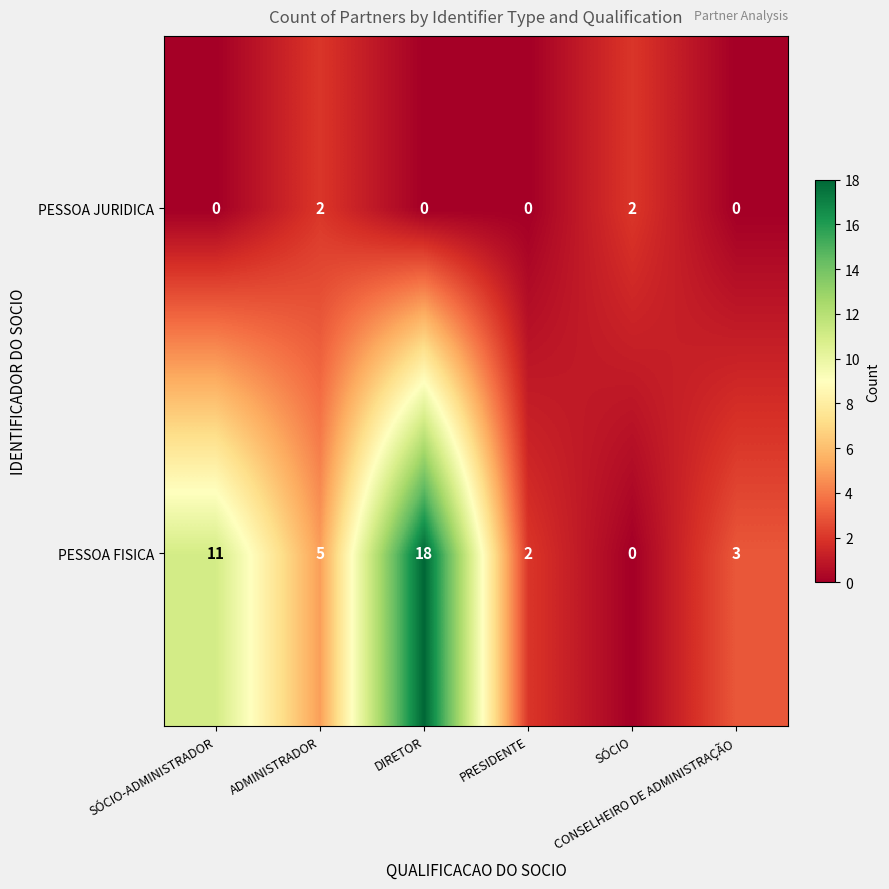

Count the number of categories in the chart.

6